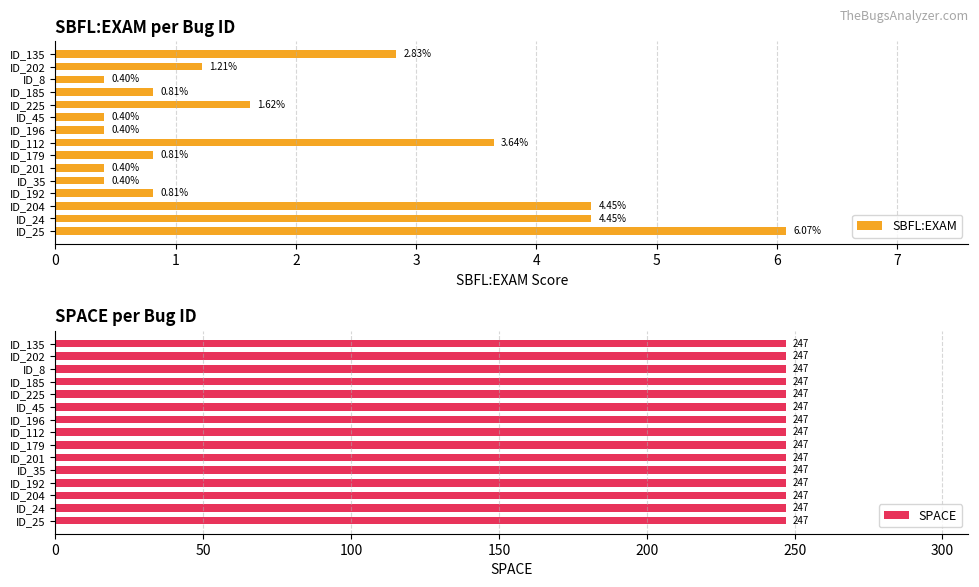

At how many categories does at least one series exceed 5?

1